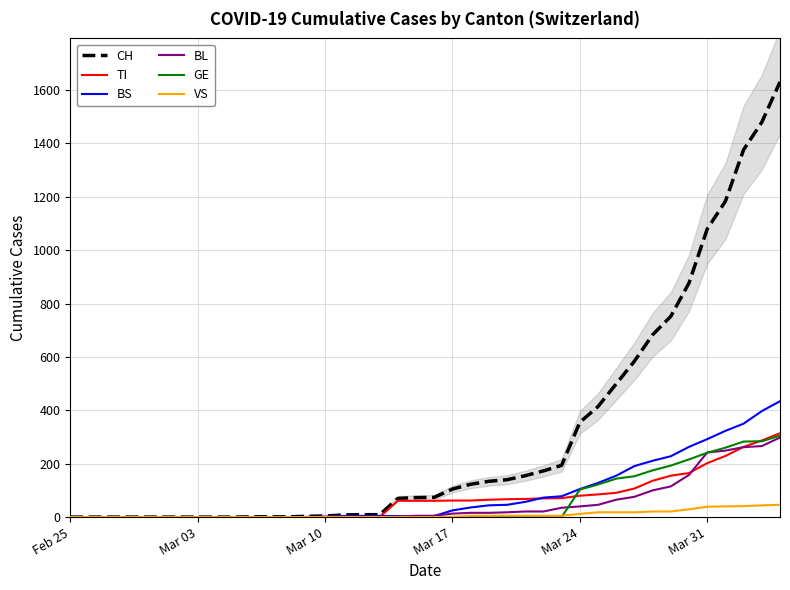

What are all the series names shown in the legend?

CH, TI, BS, BL, GE, VS